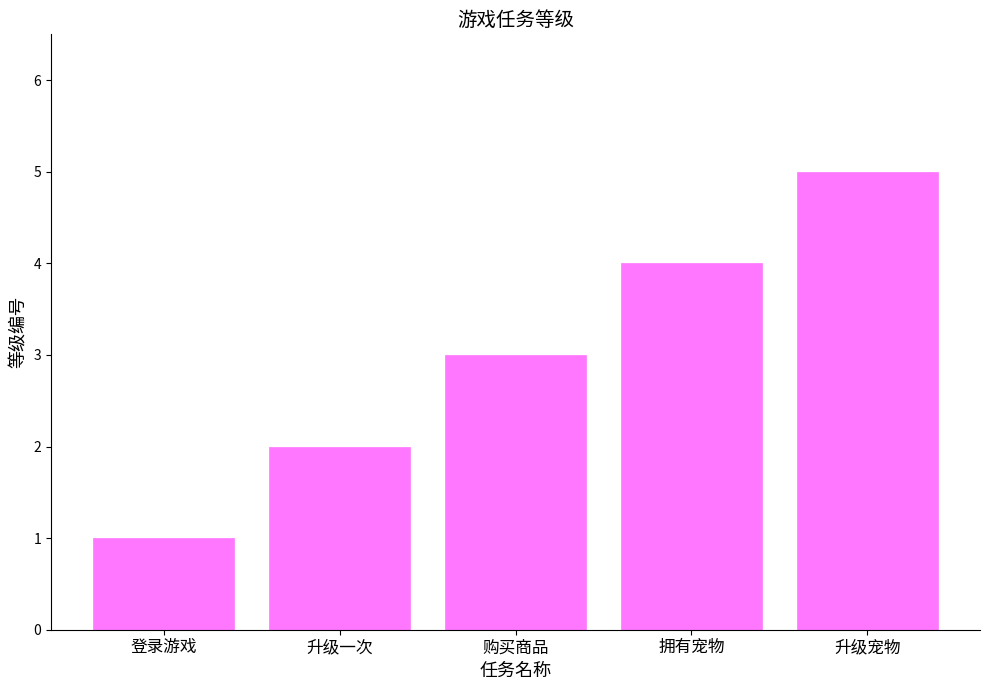

What is the difference between the maximum and minimum values?

4